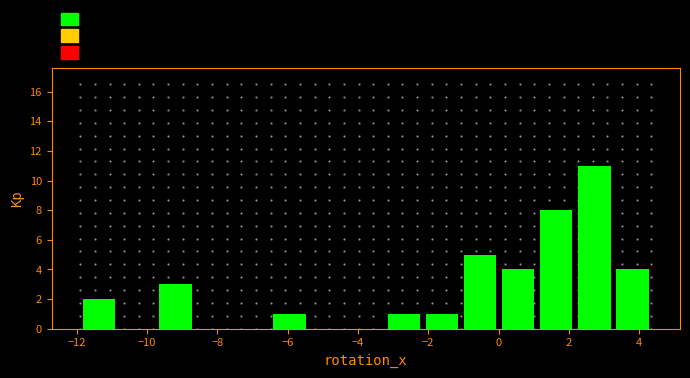

What is the height of the bar covering -1.0 to 0.0 on the x-axis? Neither the bar edges nor the heights are printed on the chart, so give them approximately, as read against the axes.

5